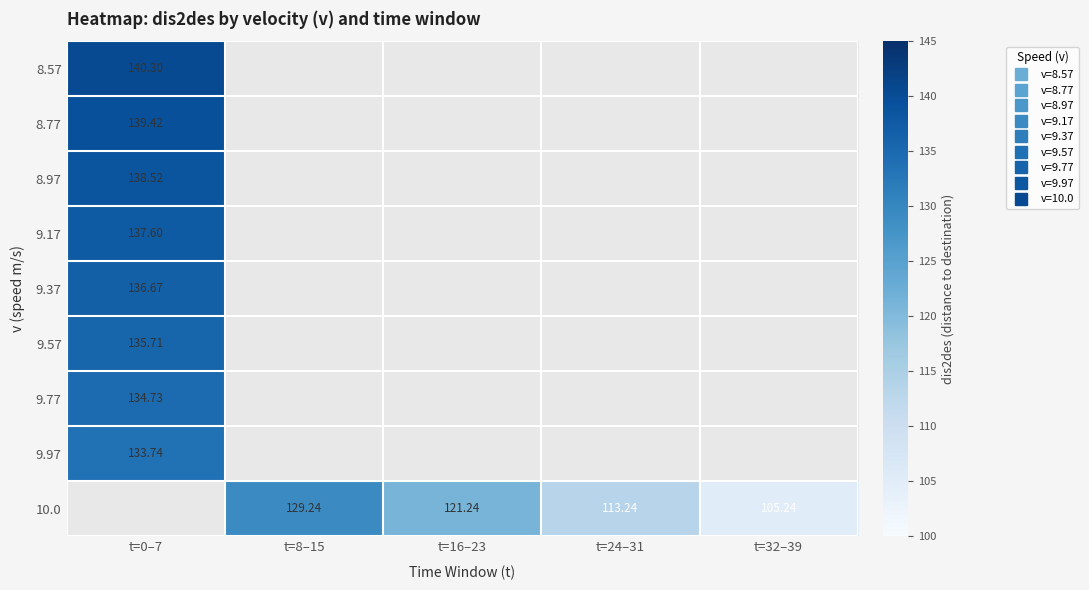

How many data points does each series have?

5